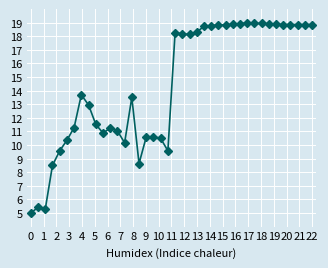

What is the difference between the maximum and minimum values?

14.0